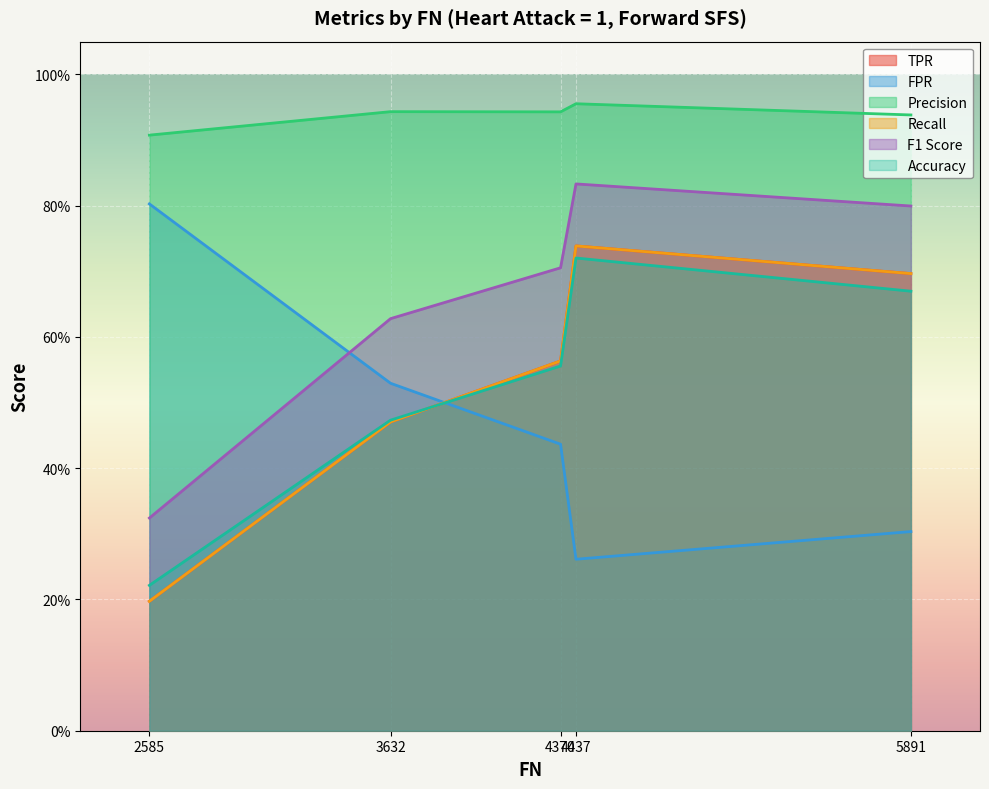

Reading left to right, what are all the values shown in this chart?

TPR: 4437=0.7	5891=0.7	3632=0.5	4370=0.6	2585=0.2
FPR: 4437=0.3	5891=0.3	3632=0.5	4370=0.4	2585=0.8
Precision: 4437=1.0	5891=0.9	3632=0.9	4370=0.9	2585=0.9
Recall: 4437=0.7	5891=0.7	3632=0.5	4370=0.6	2585=0.2
F1 Score: 4437=0.8	5891=0.8	3632=0.6	4370=0.7	2585=0.3
Accuracy: 4437=0.7	5891=0.7	3632=0.5	4370=0.6	2585=0.2